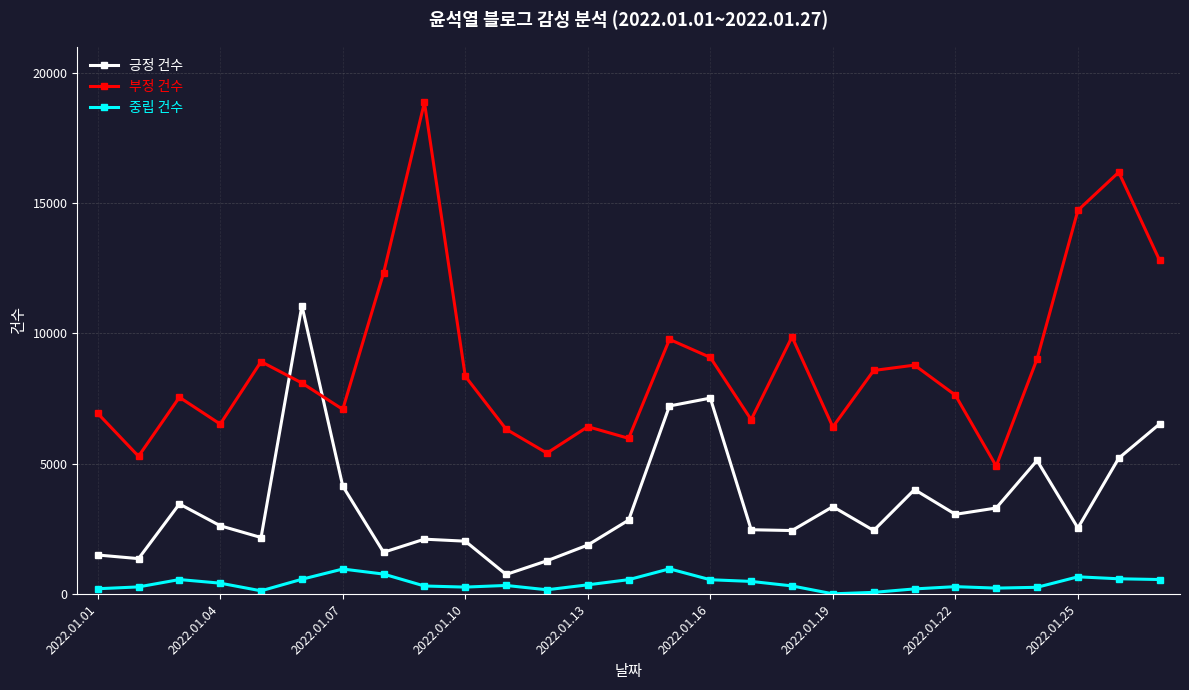

Which series has the largest total across all categories?

부정 건수